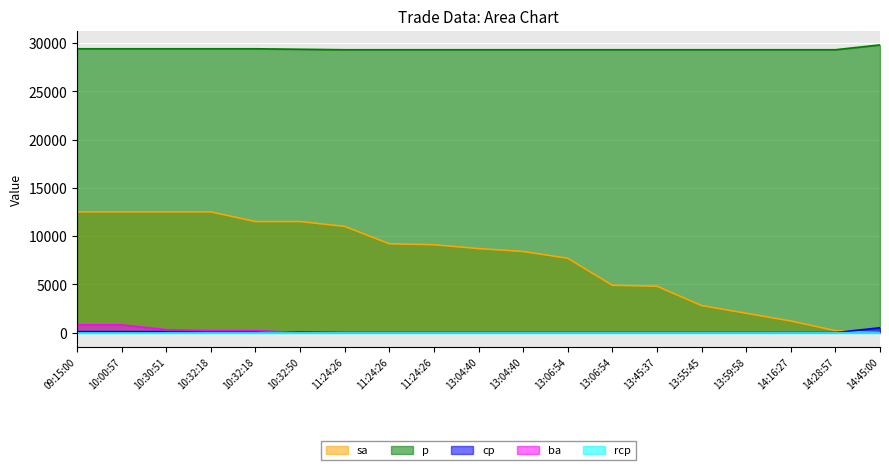

At which label is p closest to 250?

09:15:00